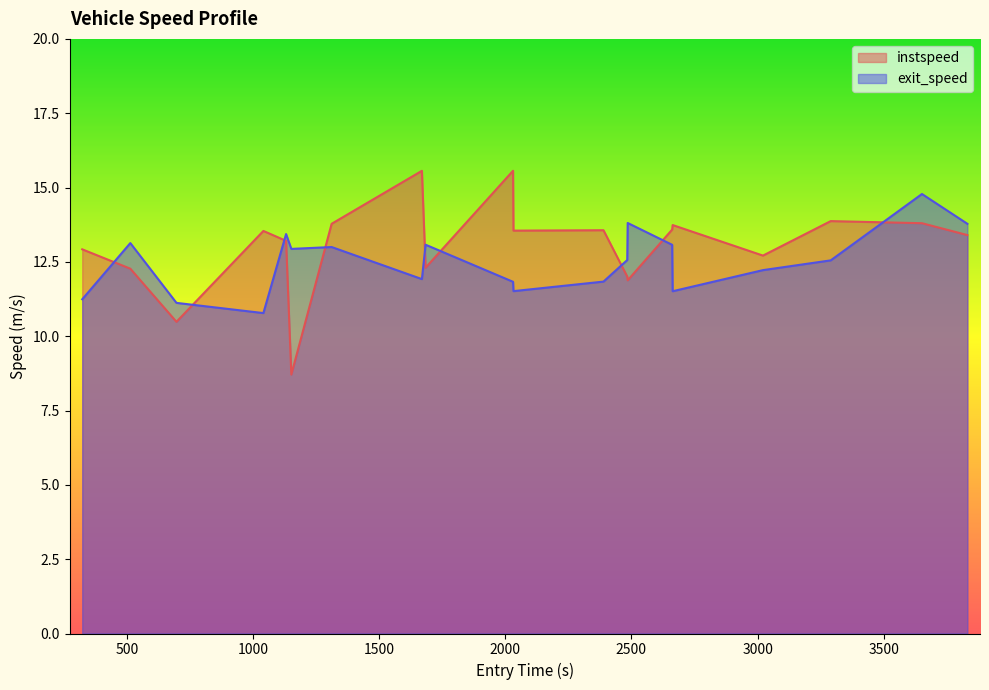

What is the lowest value of the exit_speed series?

10.8